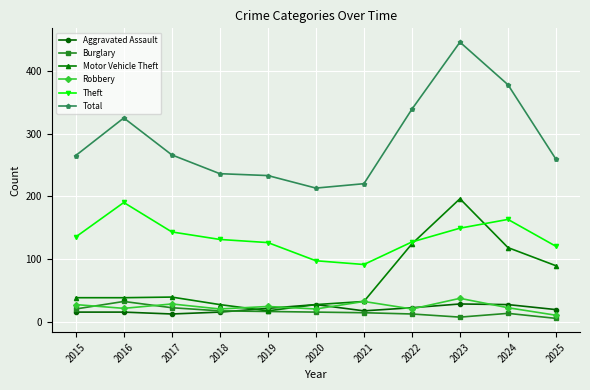

Which series changed the most between 2022 and 2024?

Total